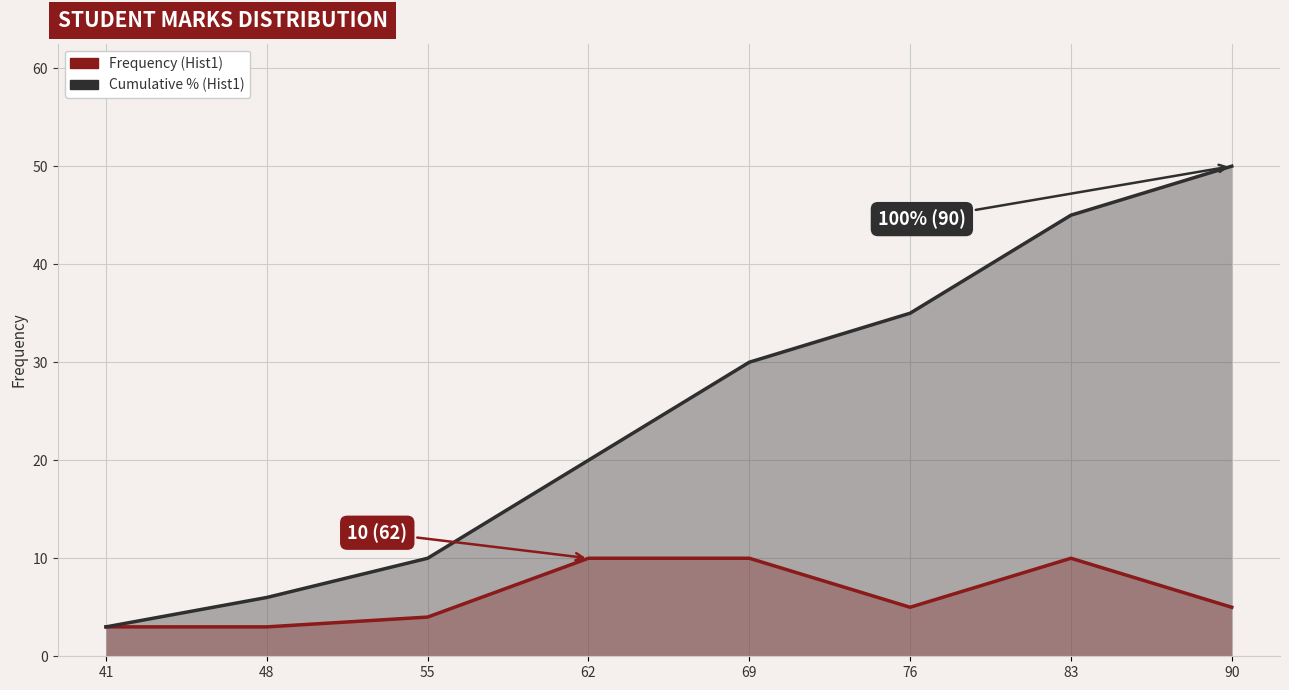

What value does the Cumulative % (Hist1) series have at 62?

20